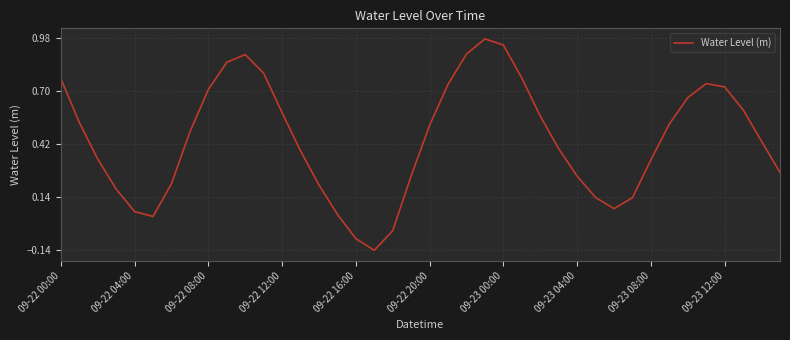

What is the difference between the maximum and second lowest values?

1.1